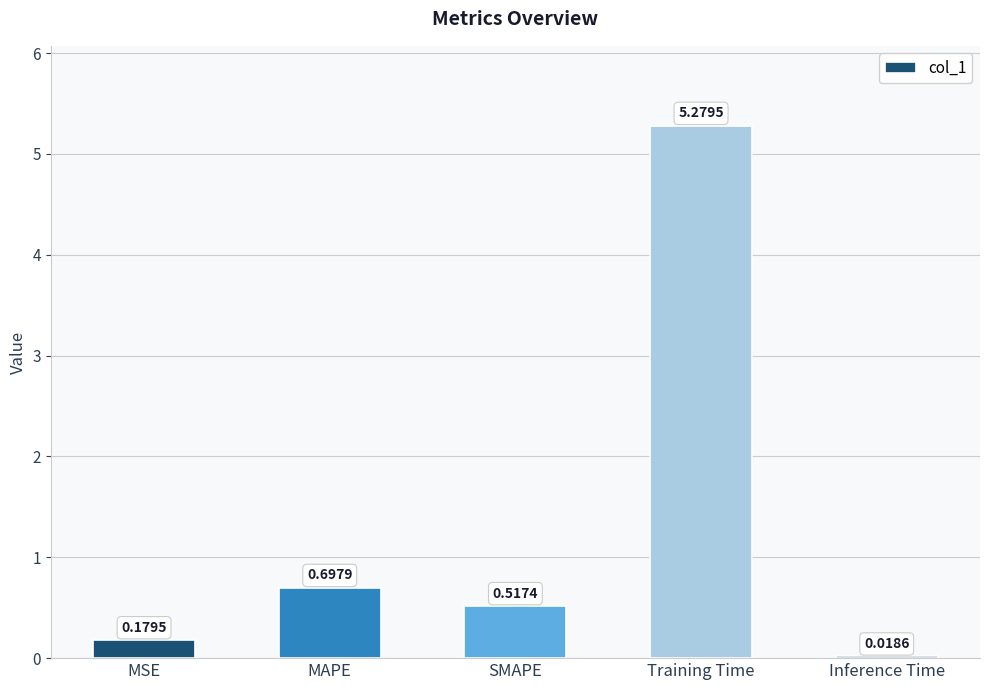

What is the average value?

1.3